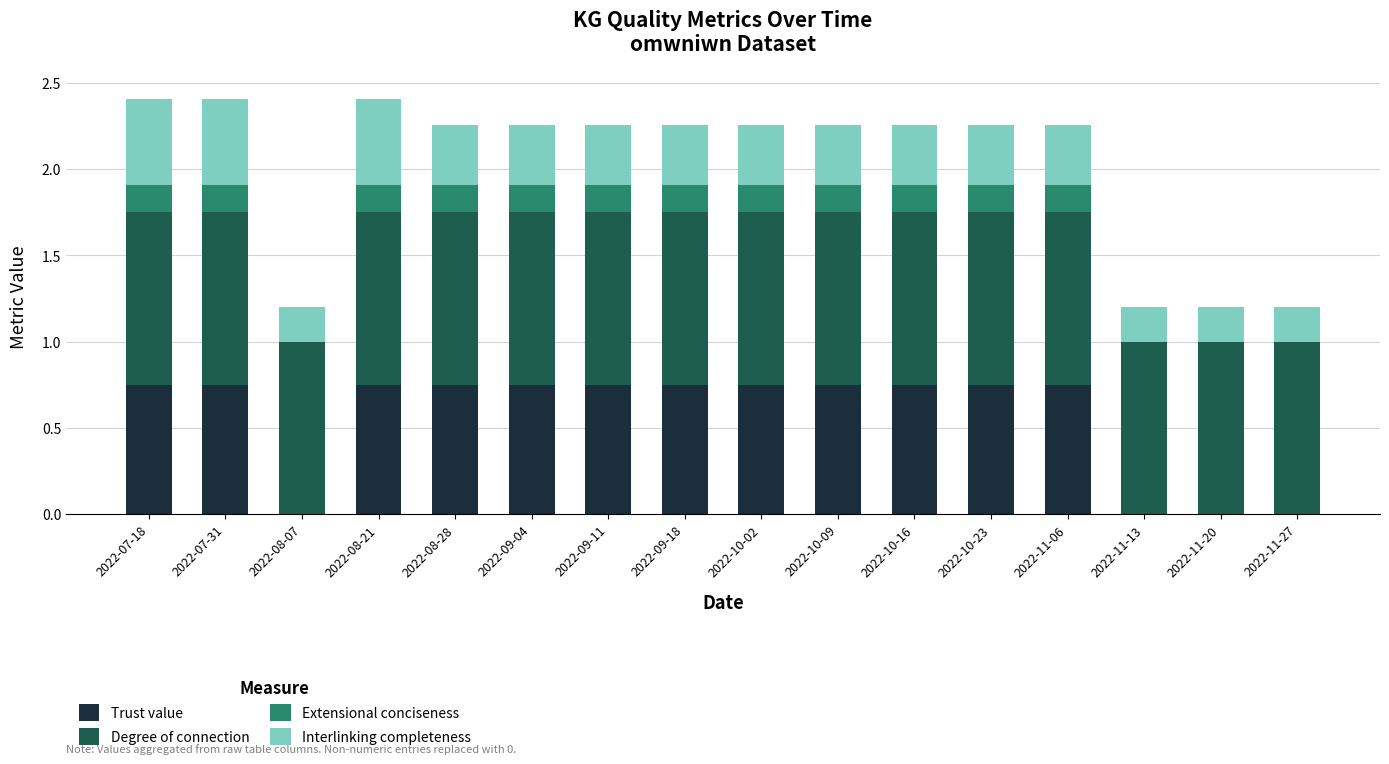

Count the number of data series in this chart.

4